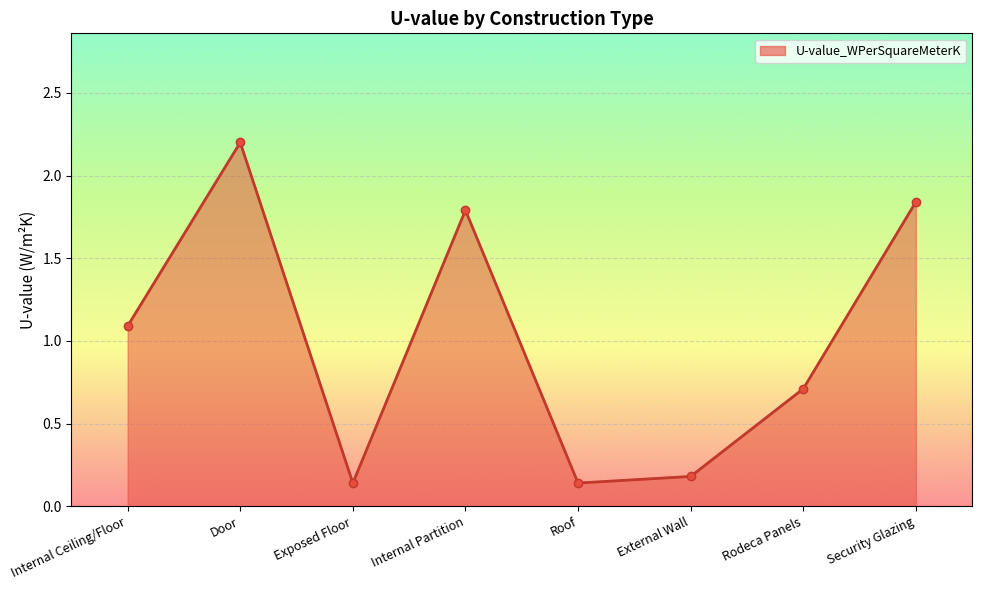

Between Roof and Internal Partition, which is larger?

Internal Partition